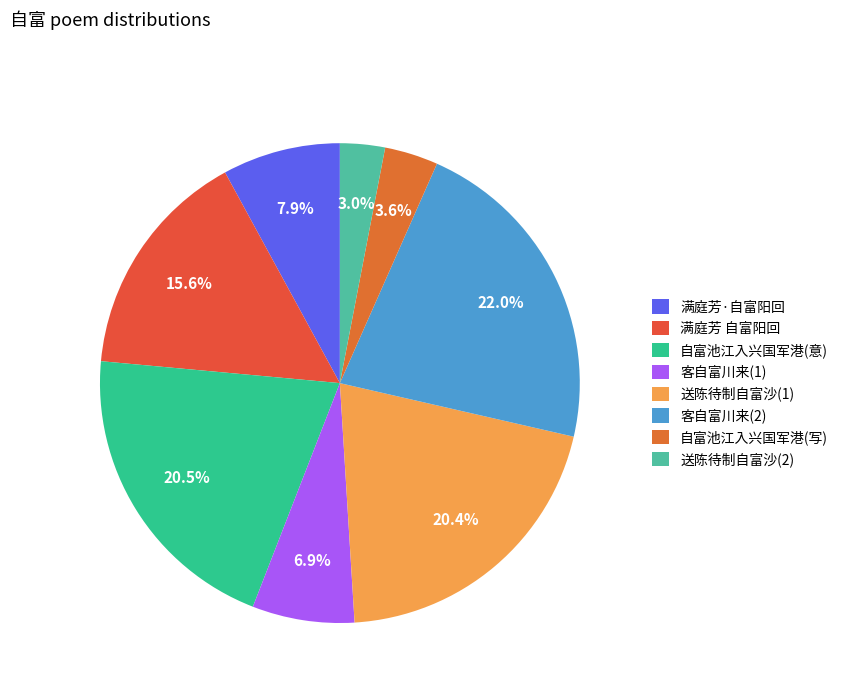

Does any single category account for the majority?

No